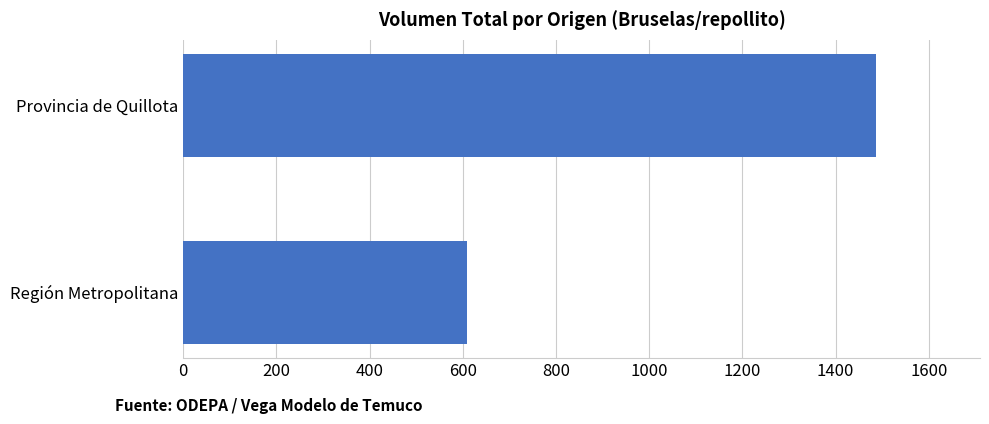

Reading bottom to top, transcribe all the data shown in this chart.

Región Metropolitana=610	Provincia de Quillota=1487